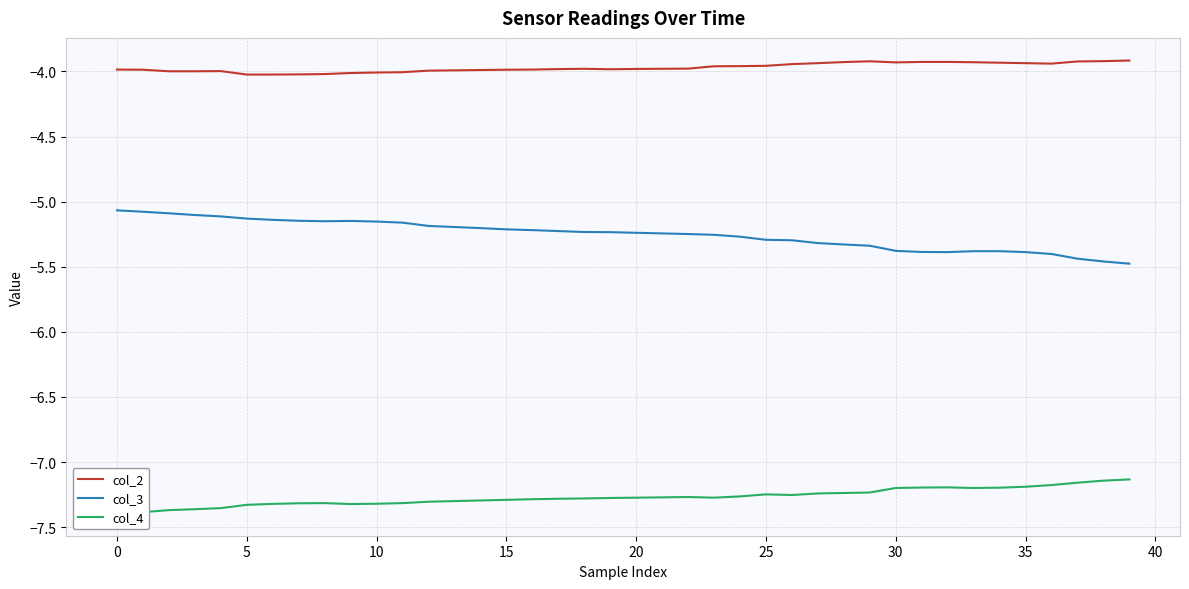

The col_4 series shows -11.3 at 15. True or false?

False